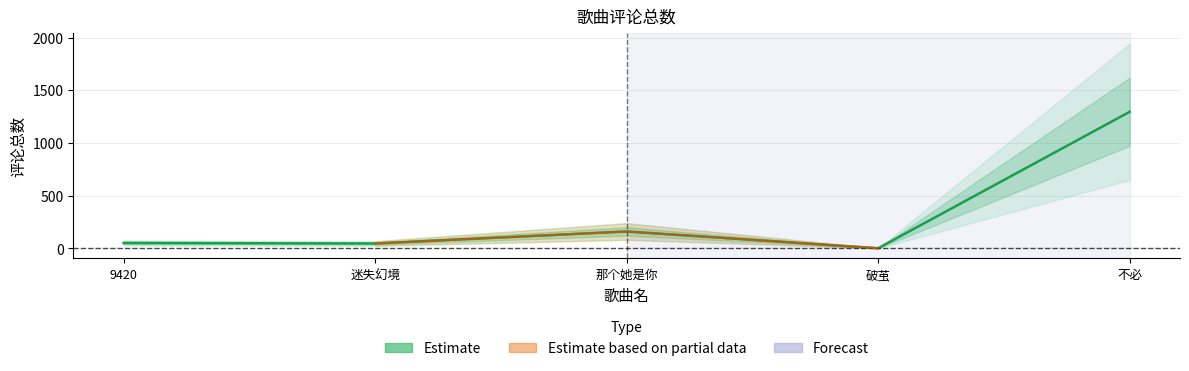

Which category has the lowest value across all series?

破茧